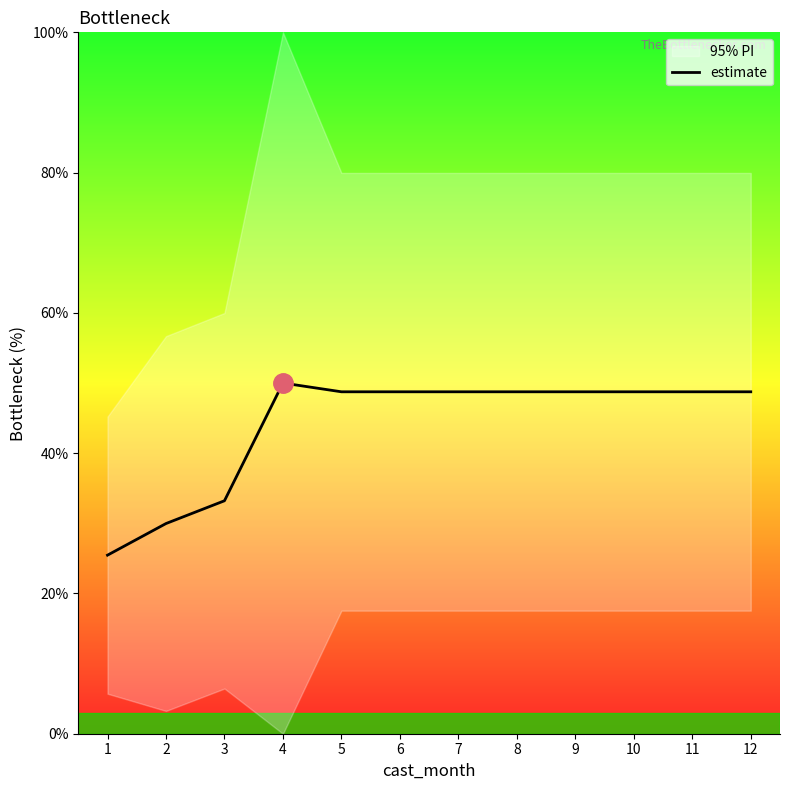

What is the ratio of the value at 7 to the value at 9?

1.0